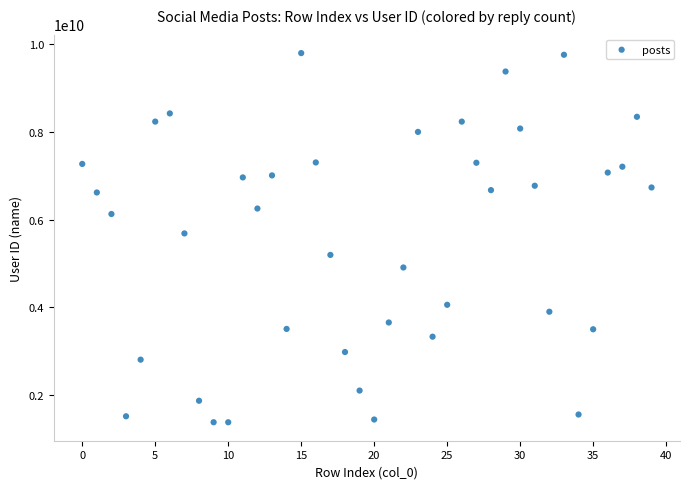

What is the range of Y values (max minus min)?

8430324761